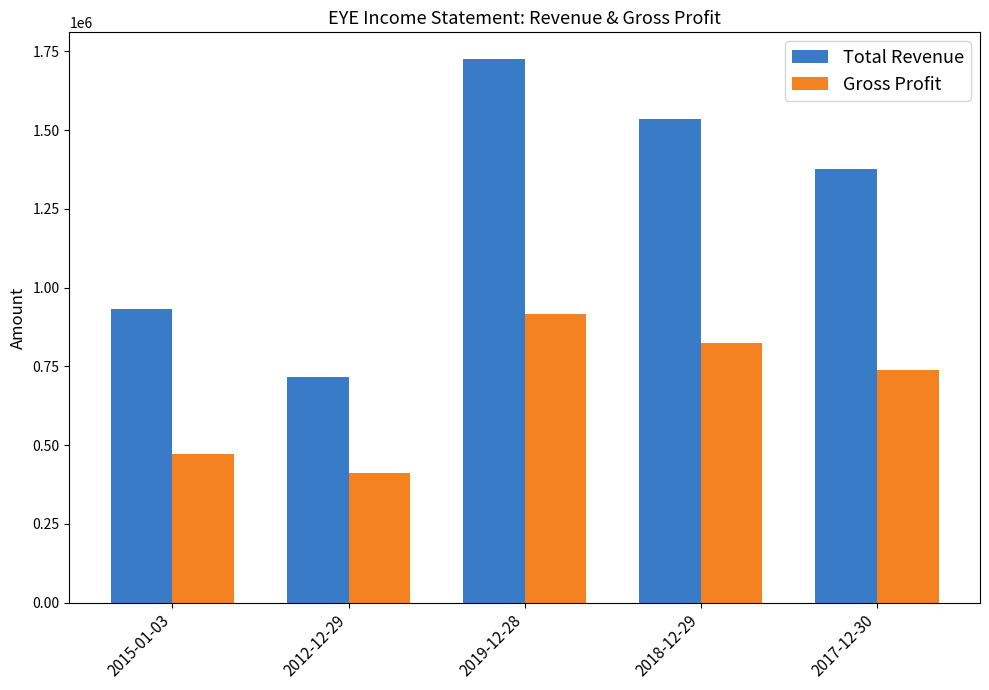

What are all the series names shown in the legend?

Total Revenue, Gross Profit